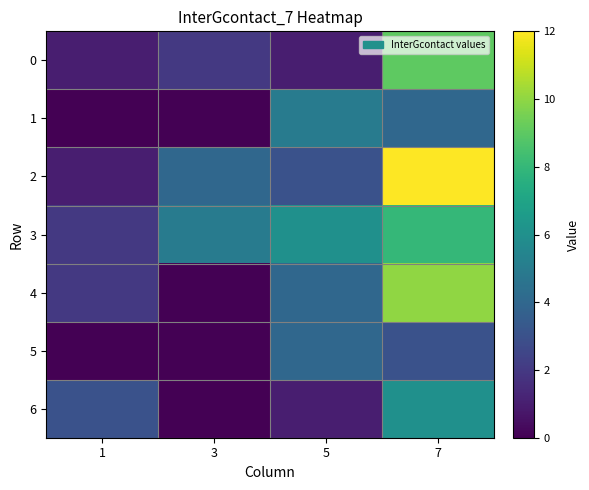

What is the difference between the highest and lowest values at 7?

9